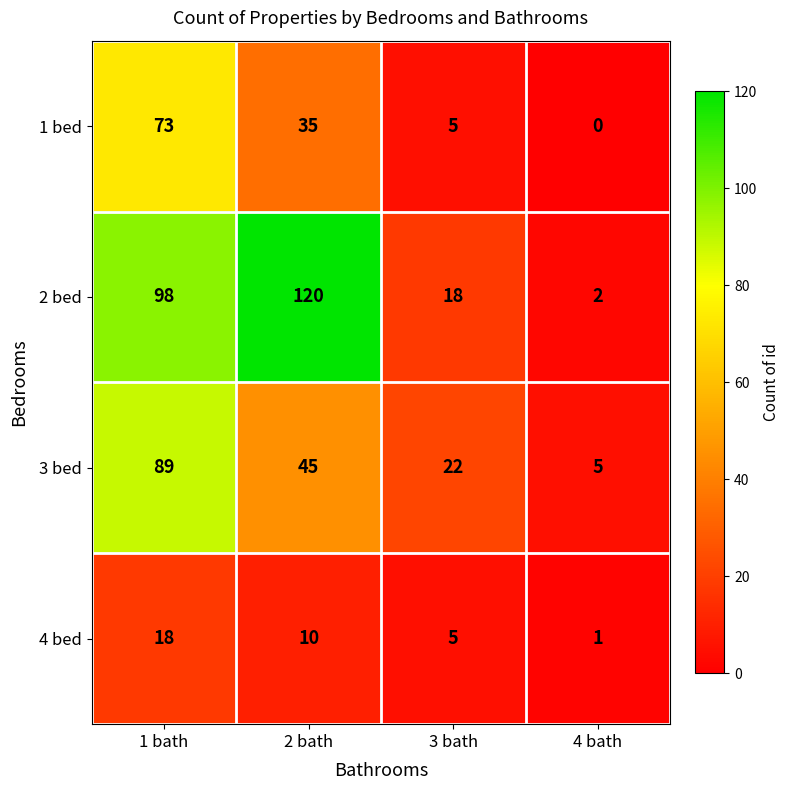

What is the maximum value shown in the chart?

120